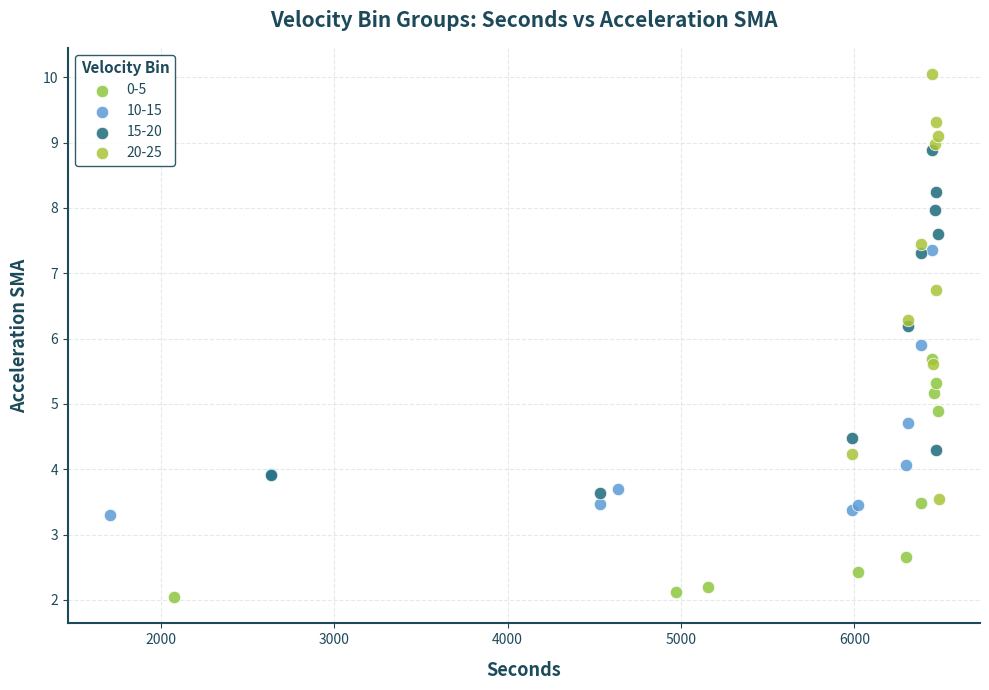

What are all the series names shown in the legend?

0-5, 10-15, 15-20, 20-25